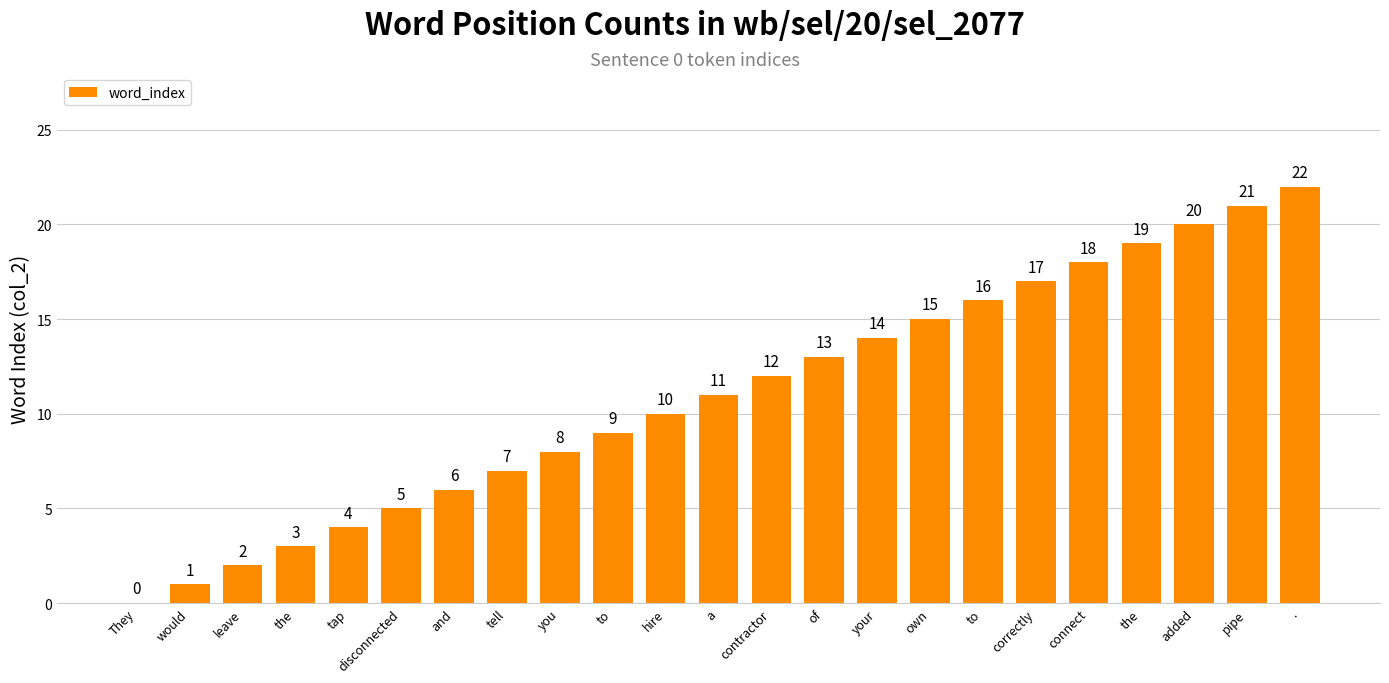

The chart shows a value of 30 at connect. True or false?

False